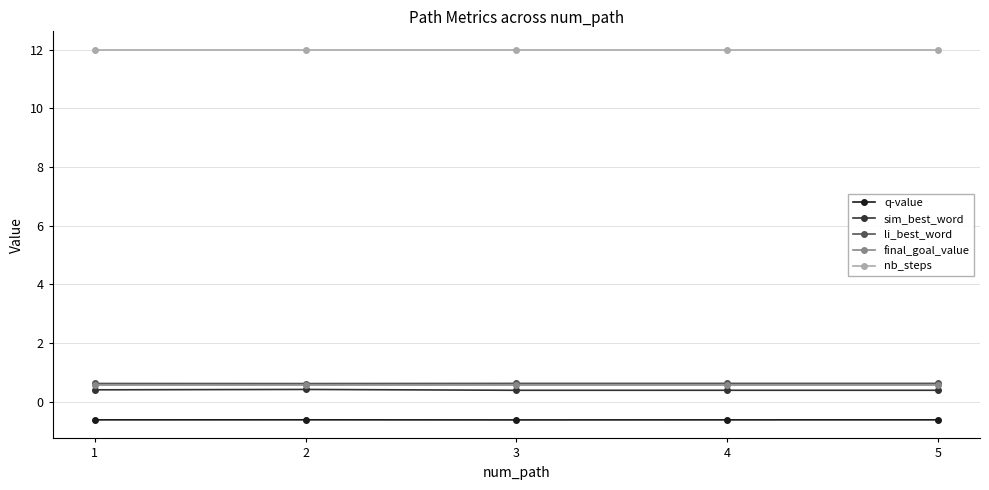

What is the smallest value displayed?

-0.6